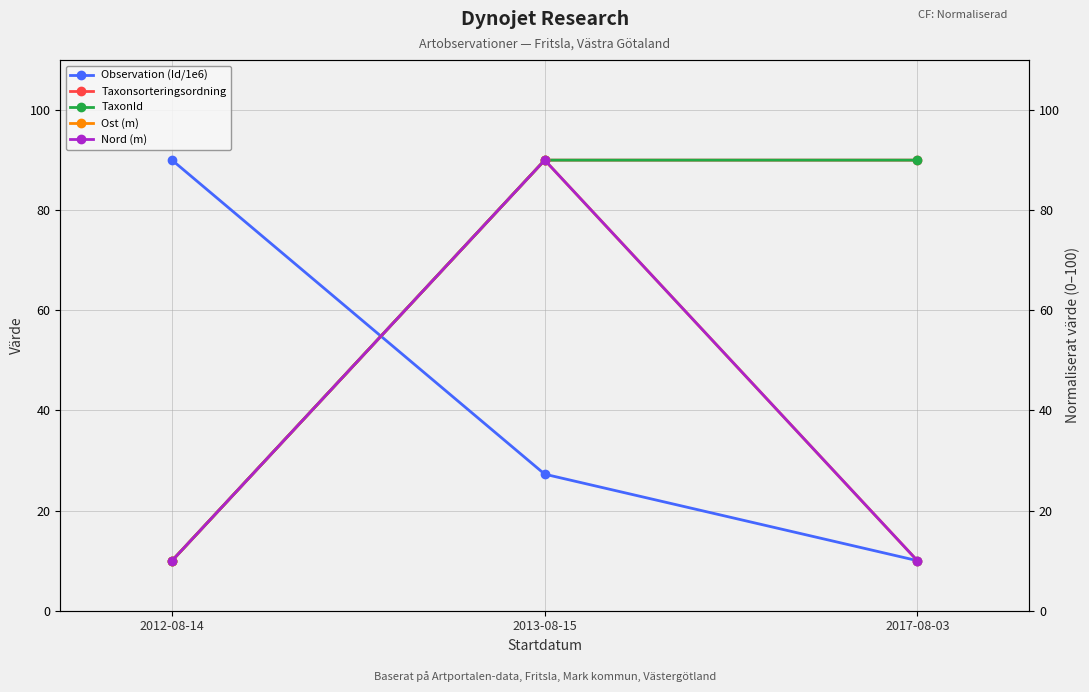

True or false: Ost (m) has a value of 15.0 at 2012-08-14.

False